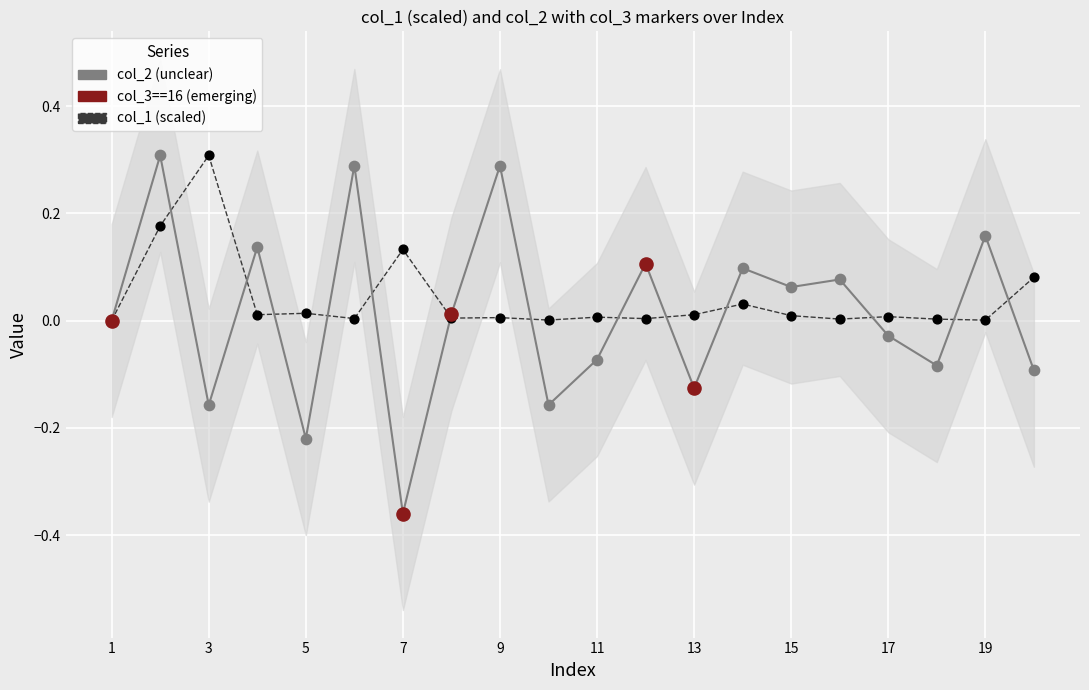

Which series has the largest Y range (max minus min)?

col_2